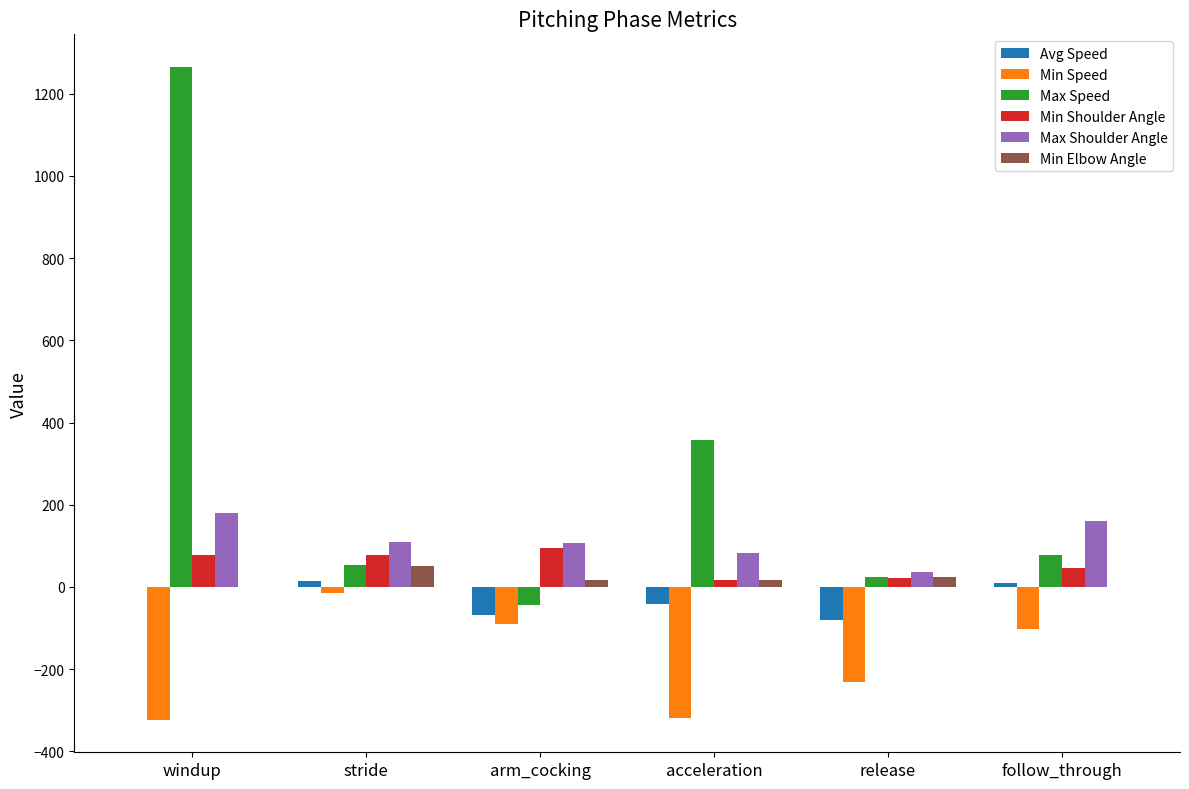

At which category is the sum across all series the highest?

windup